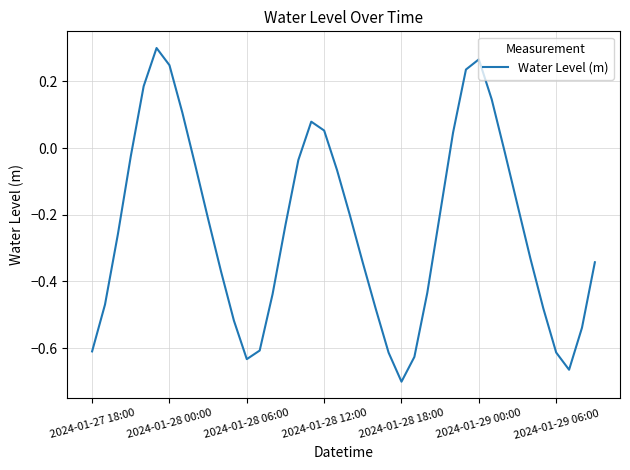

What is the difference between the maximum and minimum values?

1.0